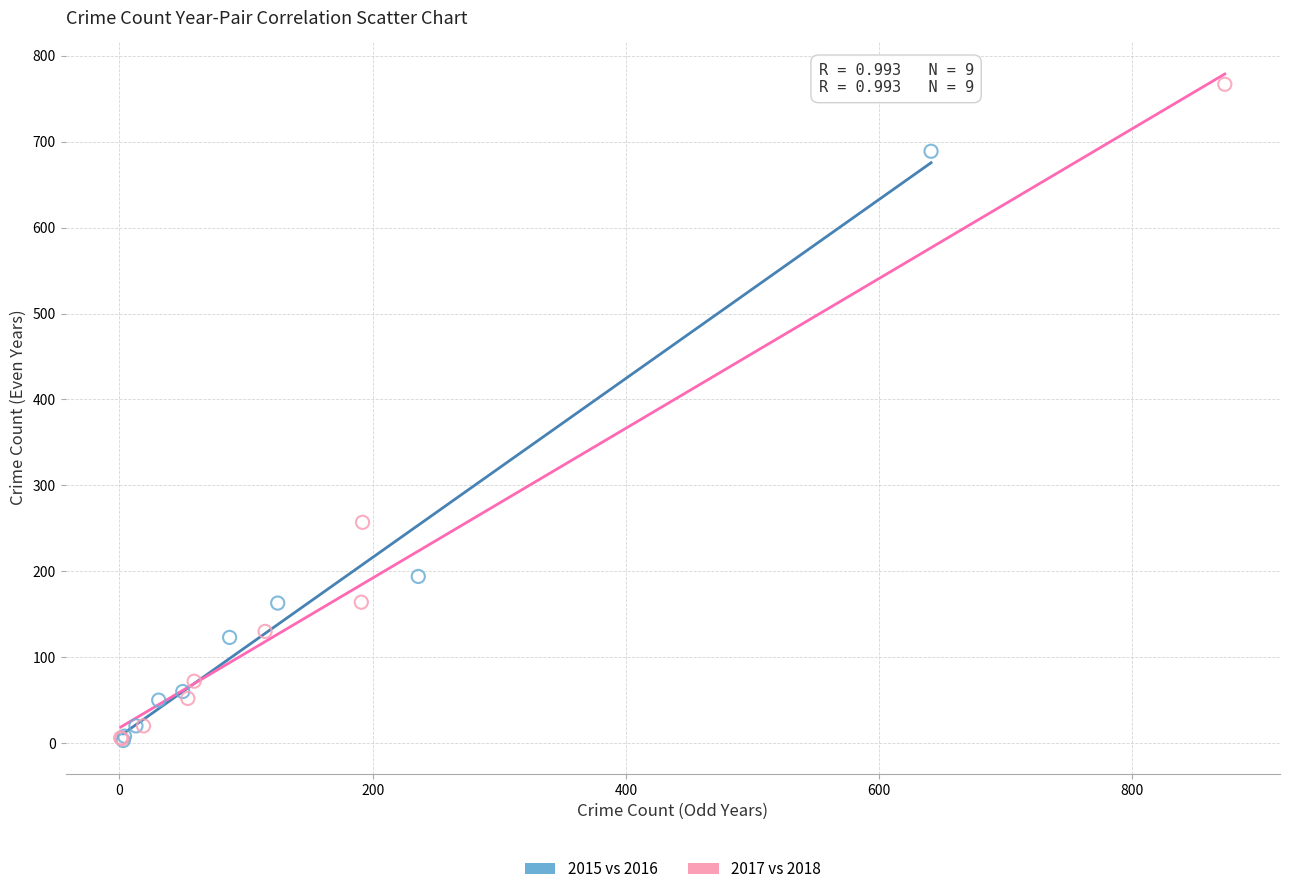

Which series reaches the maximum Y coordinate?

2017 vs 2018